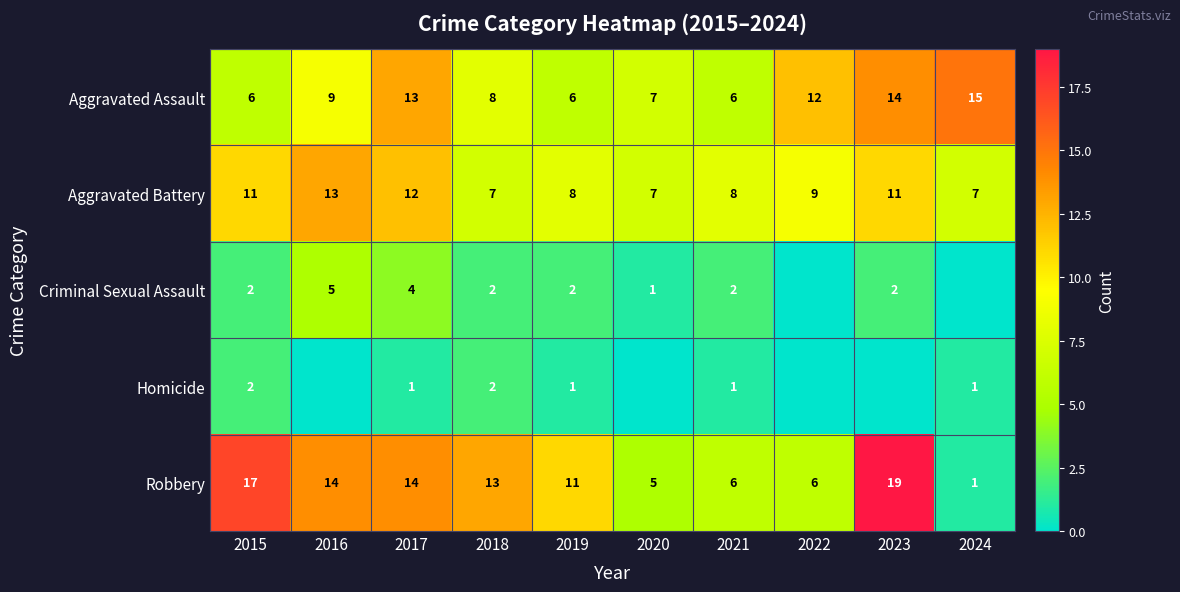

At how many categories does at least one series exceed 11?

7